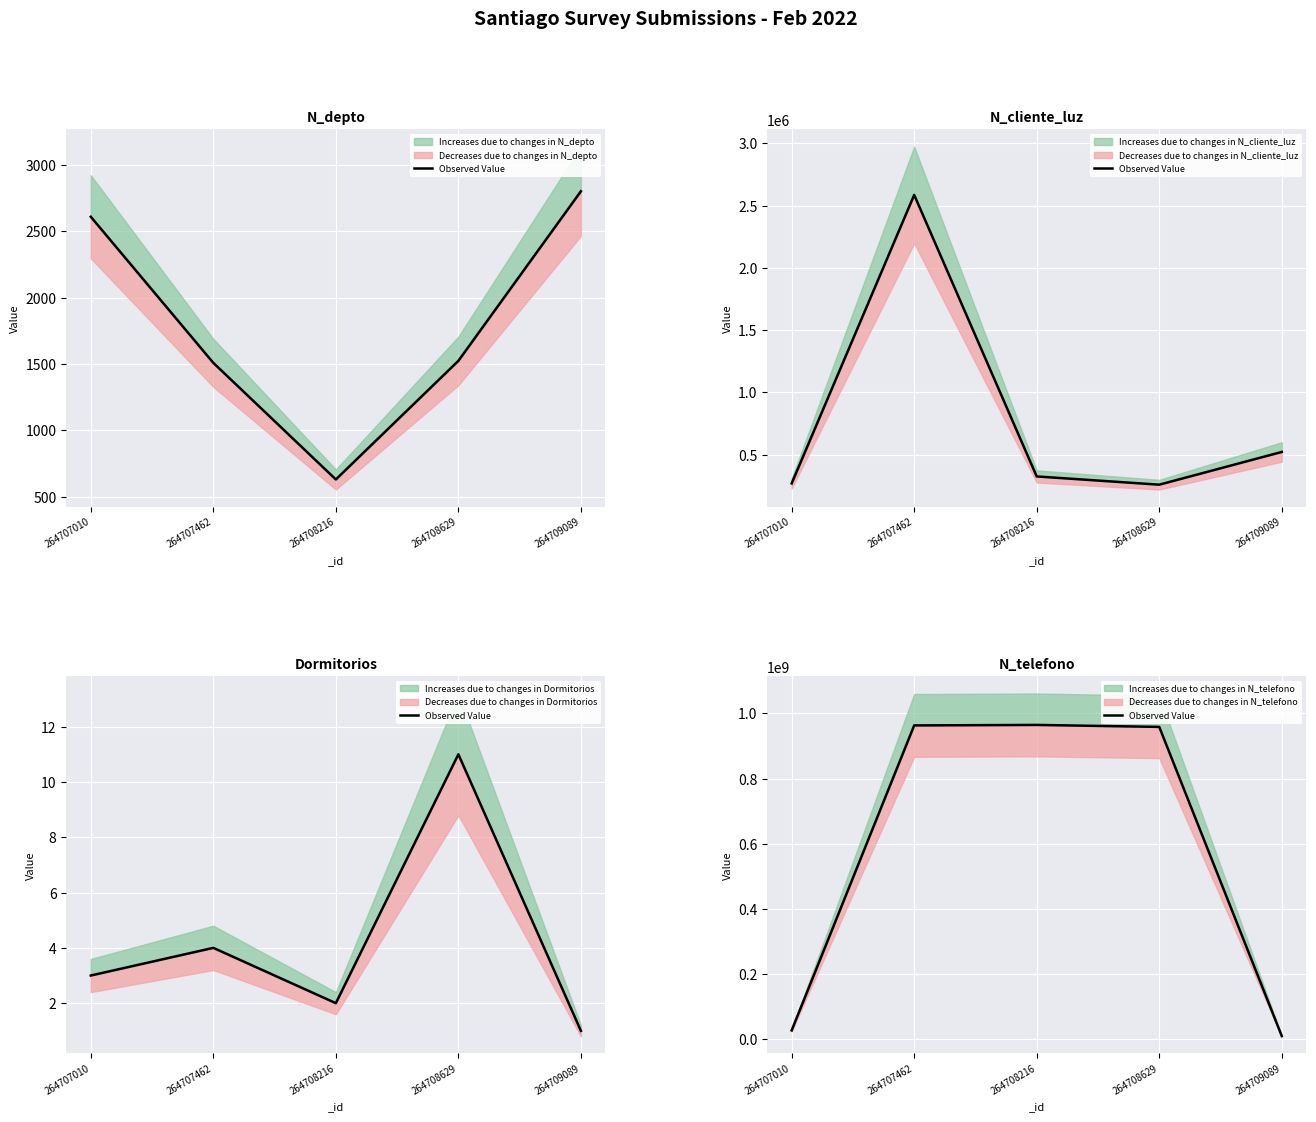

Is it true that the value at 264709089 is 3474057?

False